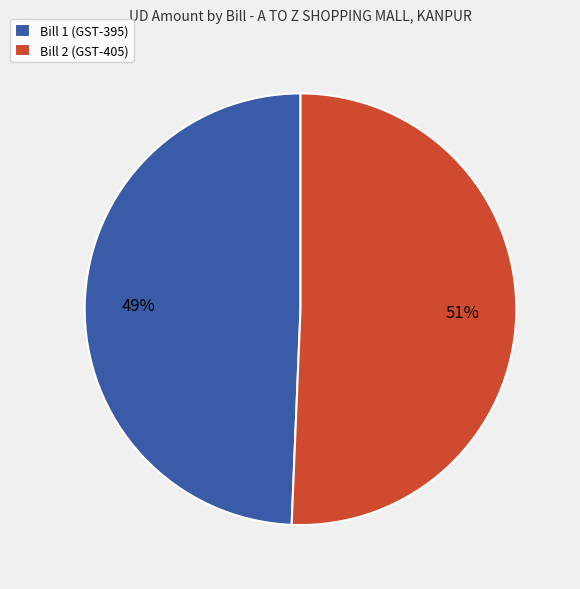

Which has a higher value, Bill 2 (GST-405) or Bill 1 (GST-395)?

Bill 2 (GST-405)